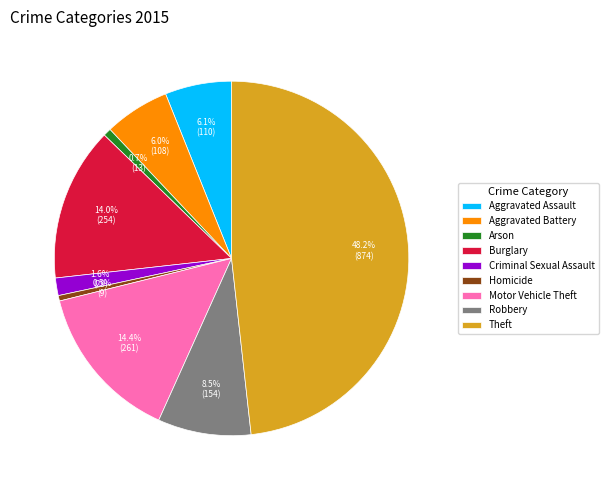

What is the ratio of the value at Robbery to the value at Arson?

11.8